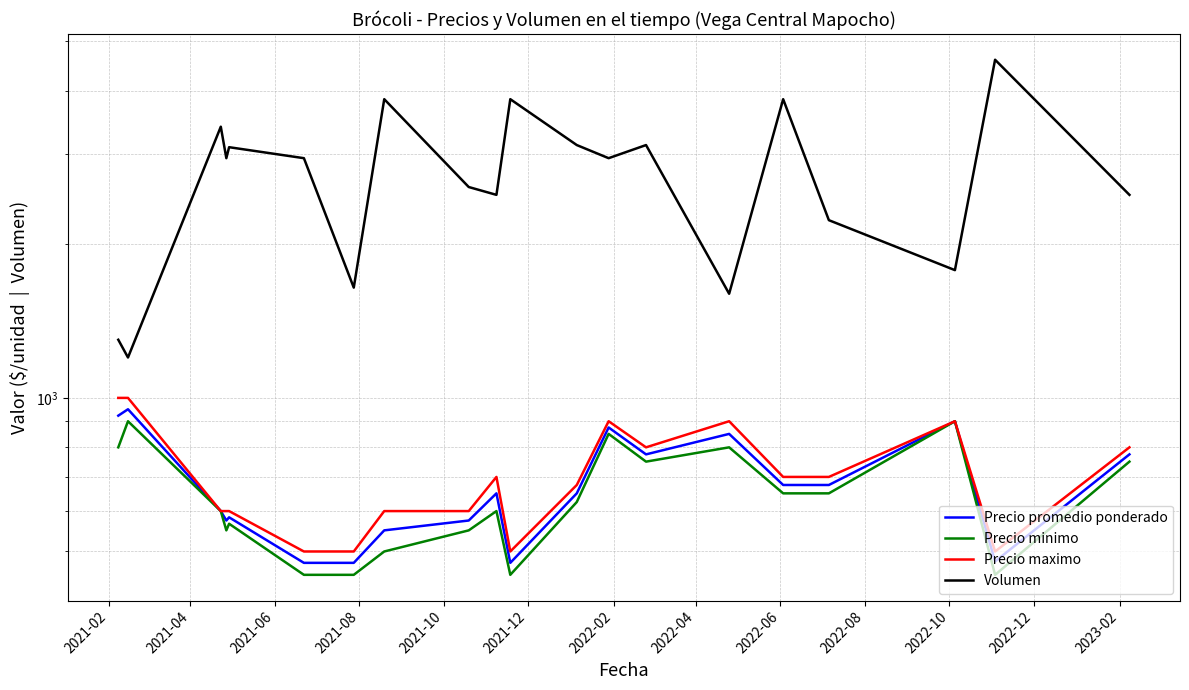

Reading left to right, extract all data points from this chart.

Precio promedio ponderado: 923.0	950.0	600.0	575.0	583.3	475.0	475.0	550.0	575.0	650.0	475.0	650.0	875.0	775.0	850.0	675.0	675.0	900.0	478.0	775.0
Precio minimo: 800.0	900.0	600.0	550.0	566.7	450.0	450.0	500.0	550.0	600.0	450.0	625.0	850.0	750.0	800.0	650.0	650.0	900.0	450.0	750.0
Precio maximo: 1000.0	1000.0	600.0	600.0	600.0	500.0	500.0	600.0	600.0	700.0	500.0	675.0	900.0	800.0	900.0	700.0	700.0	900.0	500.0	800.0
Volumen: 1300.0	1200.0	3400.0	2950.0	3100.0	2950.0	1645.0	3850.0	2590.0	2500.0	3850.0	3130.0	2950.0	3130.0	1600.0	3850.0	2230.0	1780.0	4600.0	2500.0